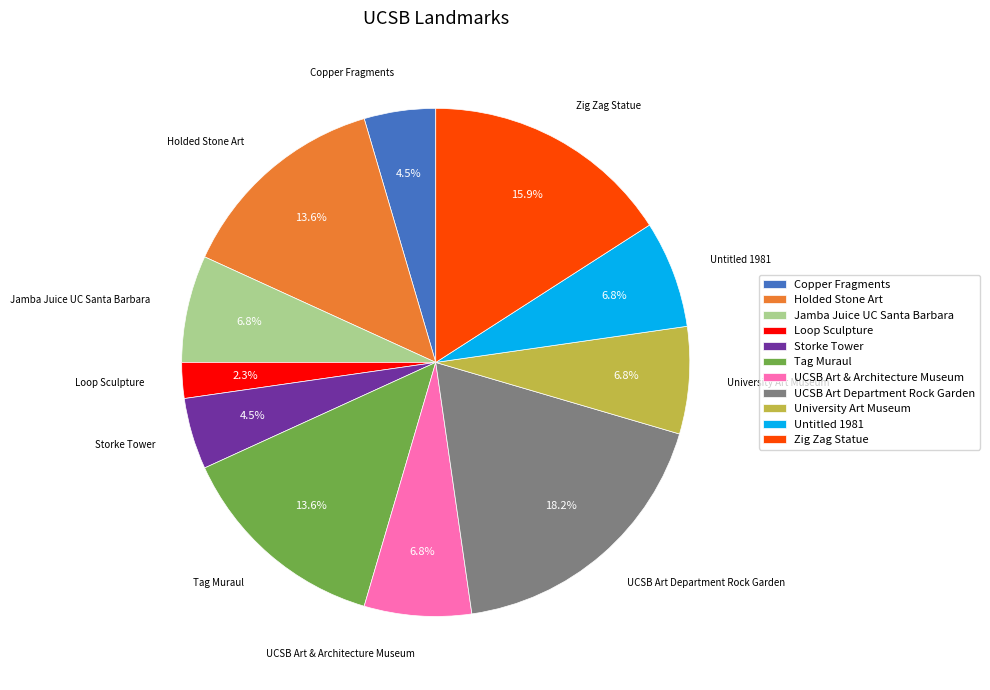

Is it true that UCSB Art & Architecture Museum is 7% of the pie?

True